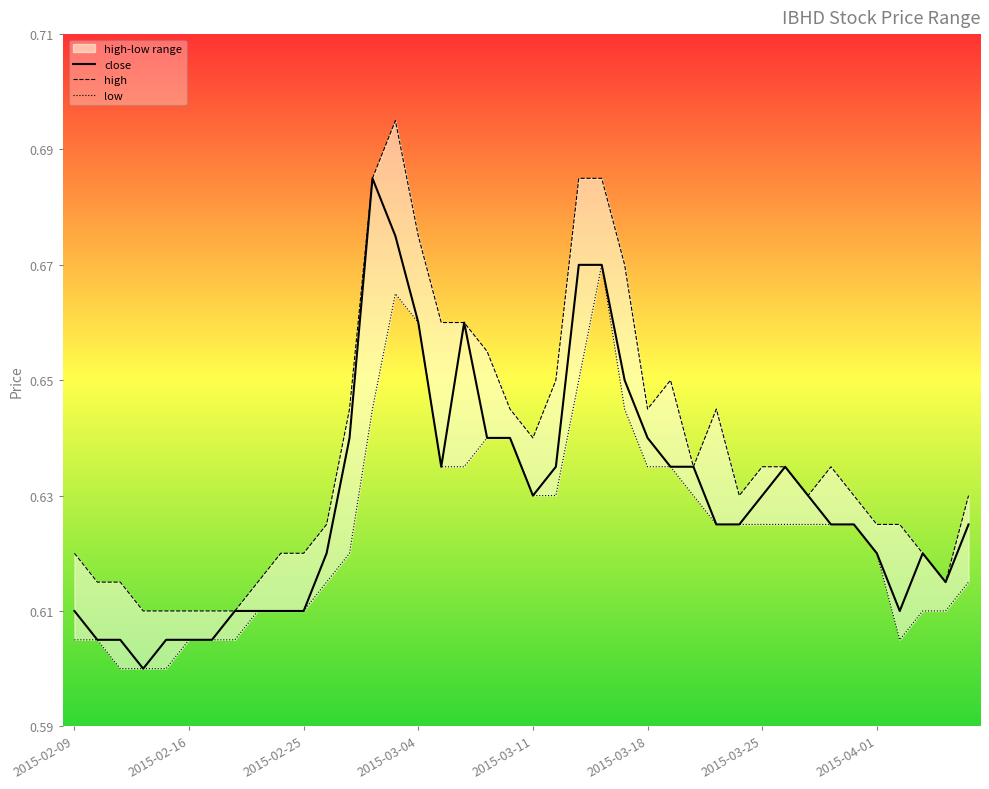

What is the difference between the high values at 27 and 22?

0.1